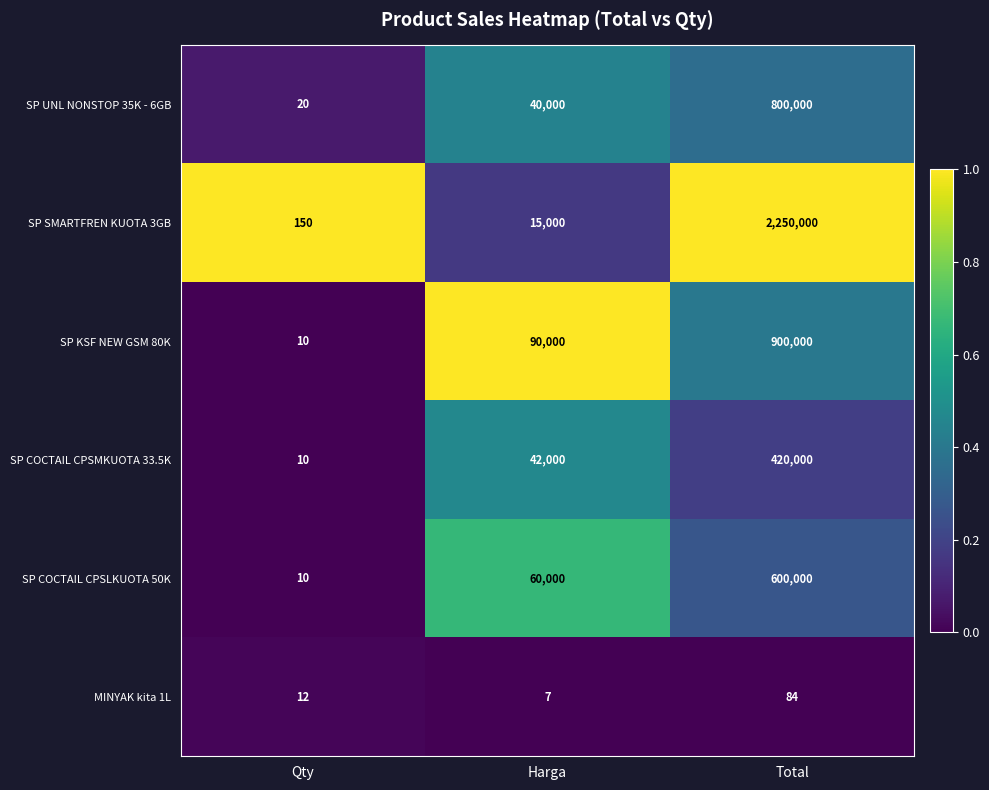

Rank the series by their maximum value, from lowest to highest.

MINYAK kita 1L, SP COCTAIL CPSMKUOTA 33.5K, SP COCTAIL CPSLKUOTA 50K, SP UNL NONSTOP 35K - 6GB, SP KSF NEW GSM 80K, SP SMARTFREN KUOTA 3GB